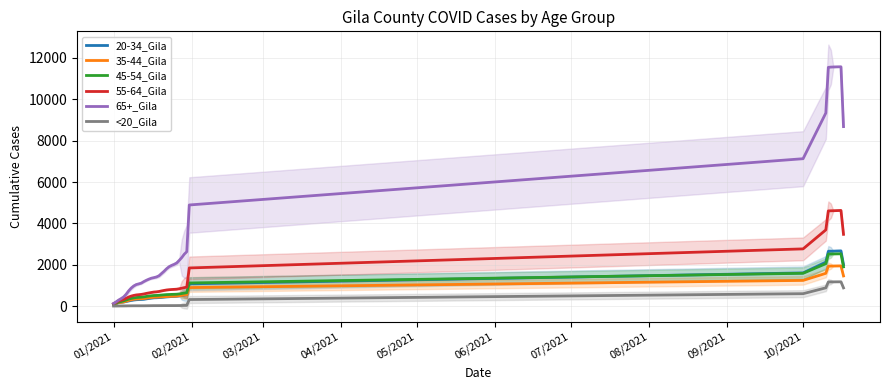

The 55-64_Gila series shows 114.2 at 01/2021. True or false?

True